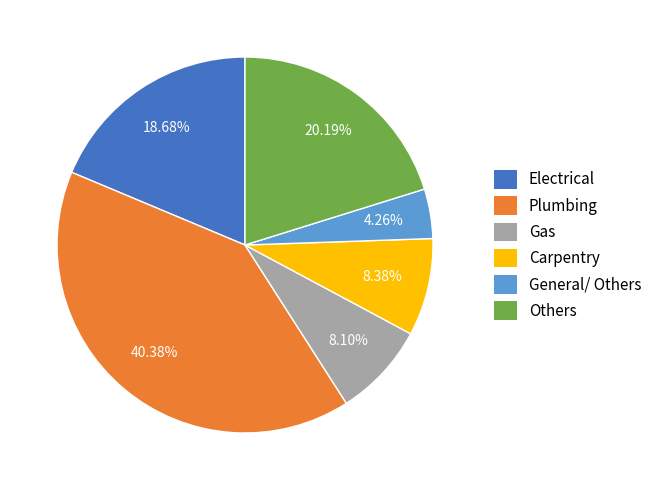

How many slices are in this pie chart?

6